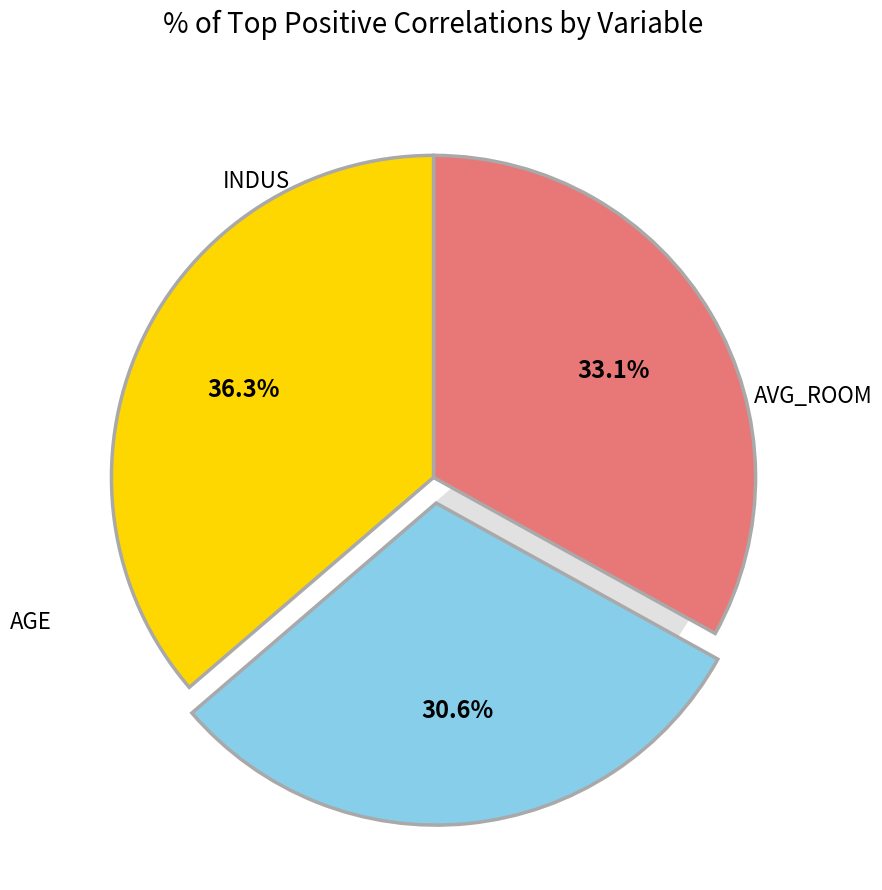

What percentage is the AVG_ROOM slice, to the nearest percent?

33%